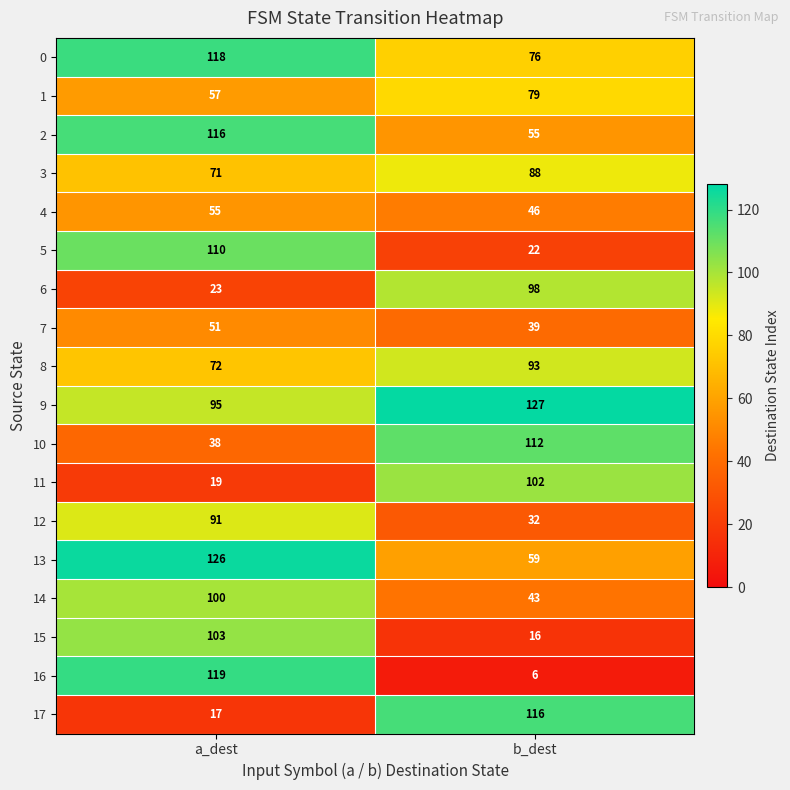

List the labels in order of 7 value, largest first.

a_dest, b_dest